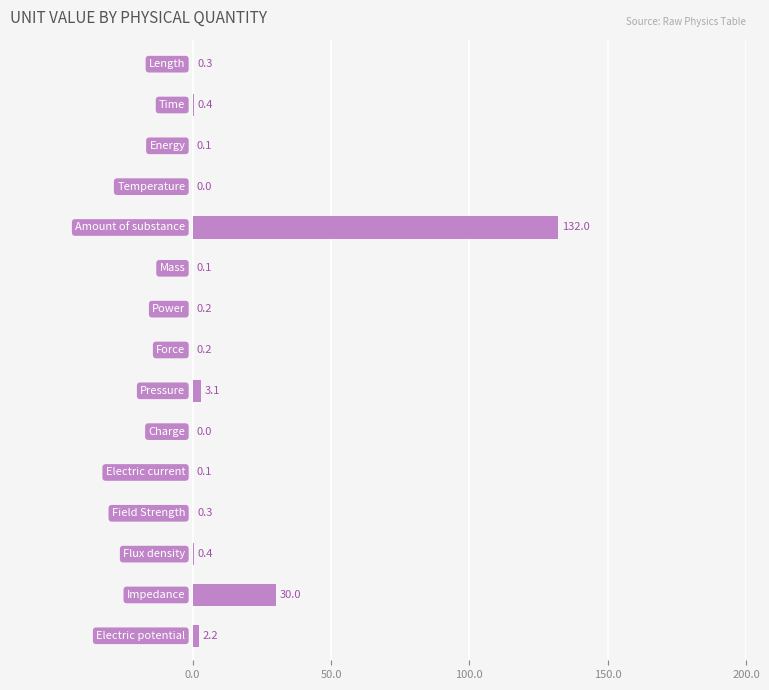

Are the bars grouped side by side (vs. stacked)?

No